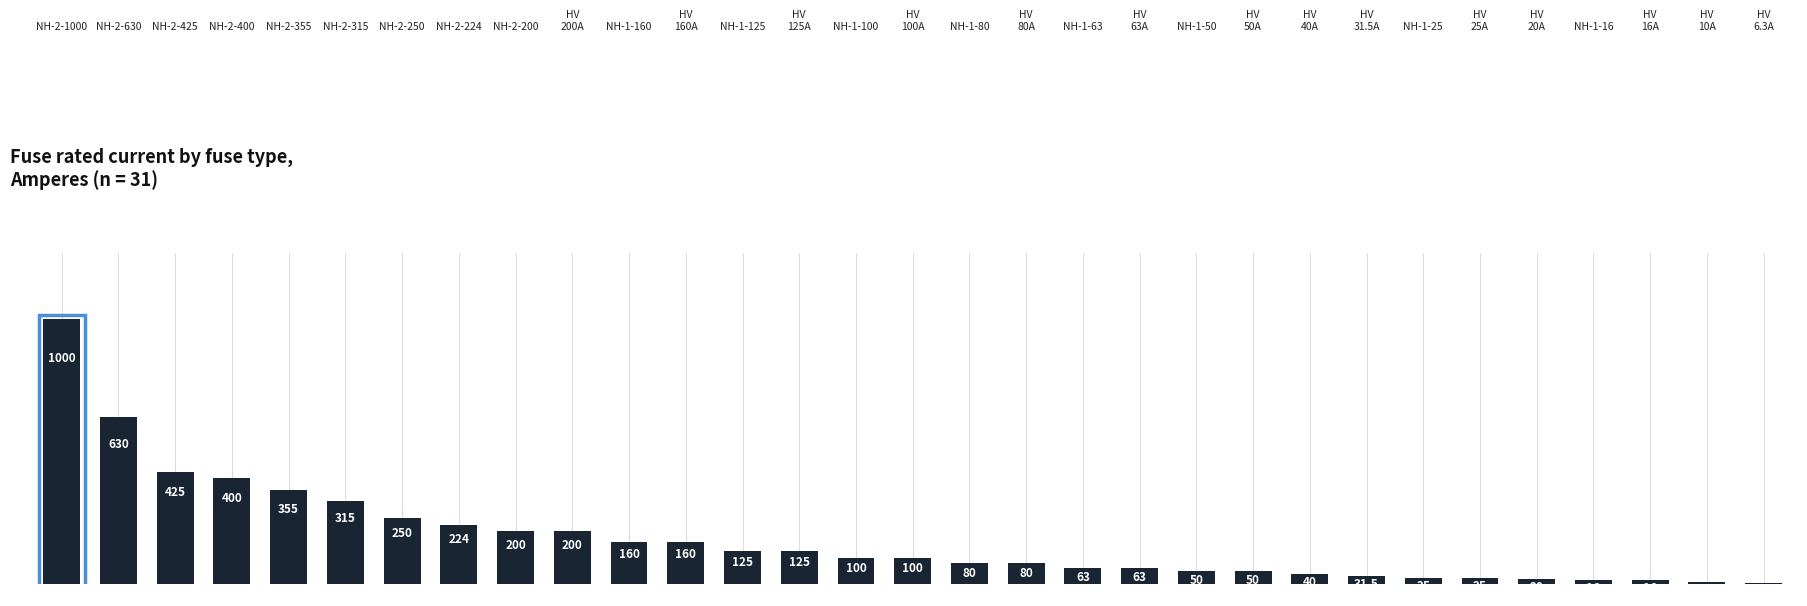

The chart shows a value of 615.0 at NH-2-355. True or false?

False